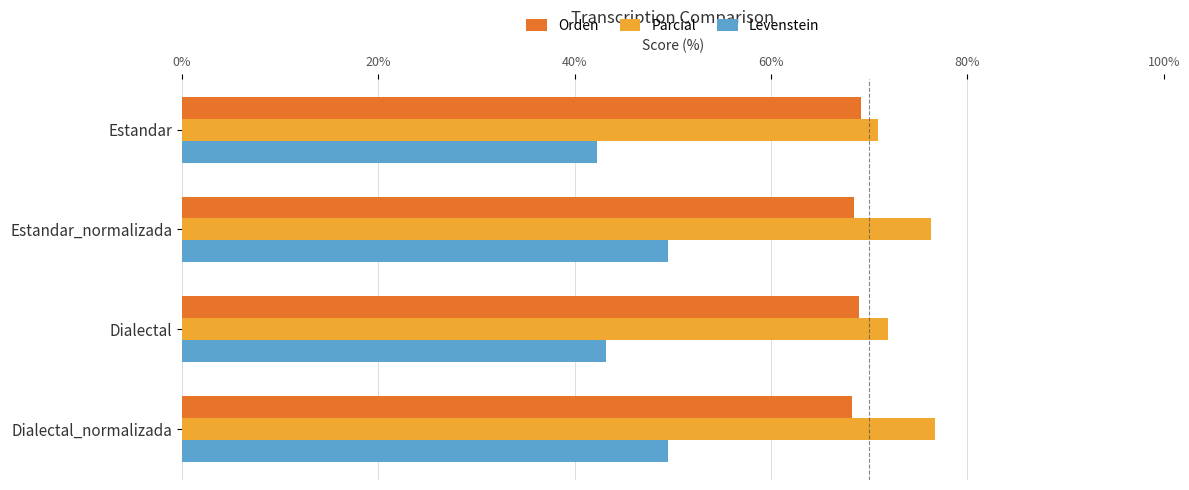

What is the lowest value of the Levenstein series?

42.3